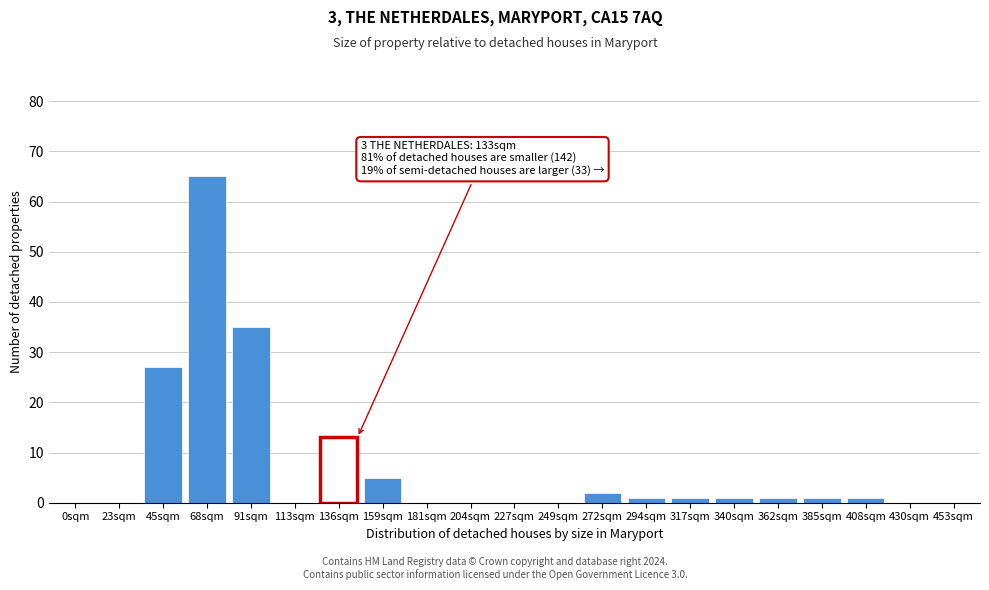

Reading left to right, transcribe all the data shown in this chart.

0sqm=0	23sqm=0	45sqm=27	68sqm=65	91sqm=35	113sqm=0	136sqm=13	159sqm=5	181sqm=0	204sqm=0	227sqm=0	249sqm=0	272sqm=2	294sqm=1	317sqm=1	340sqm=1	362sqm=1	385sqm=1	408sqm=1	430sqm=0	453sqm=0